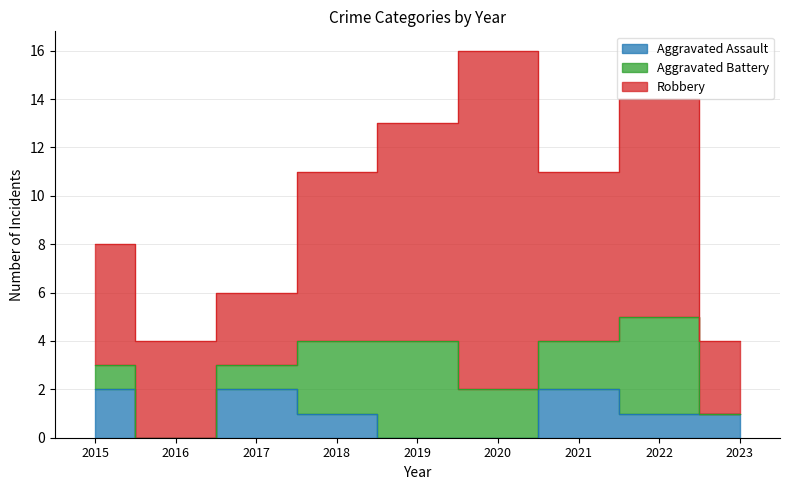

Where is the first local minimum for Aggravated Assault?

2016